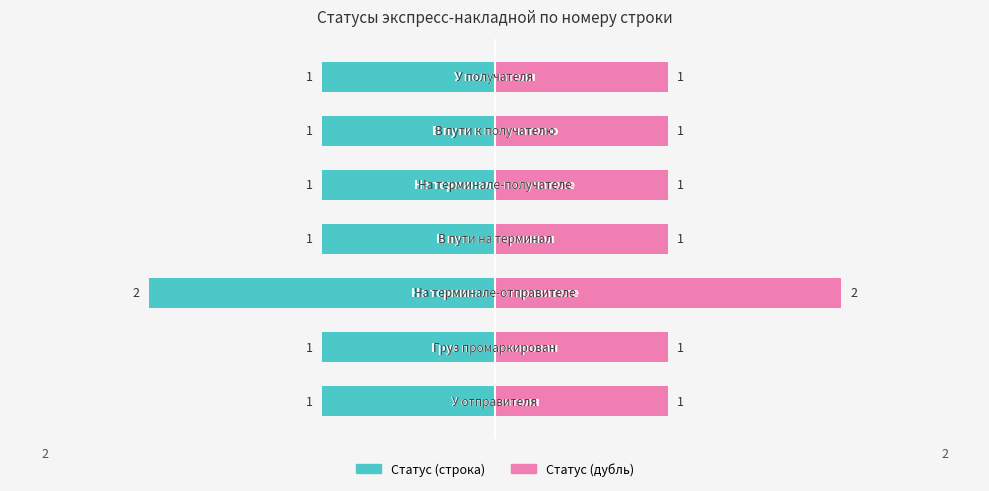

Which has a higher value, 3 or 1?

3